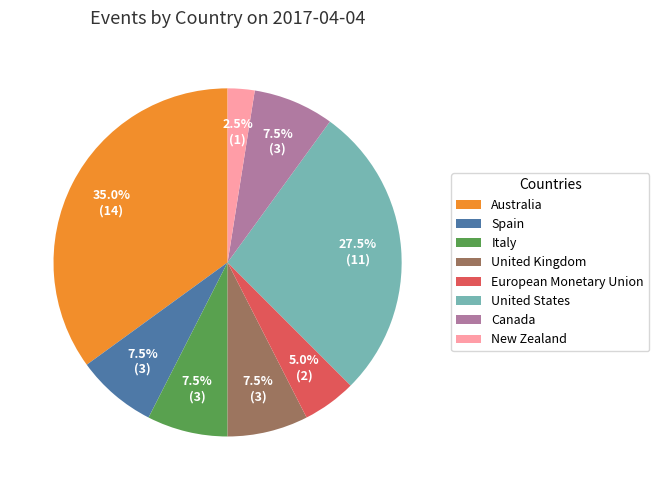

How much of the chart is everything except Australia?

65.0%